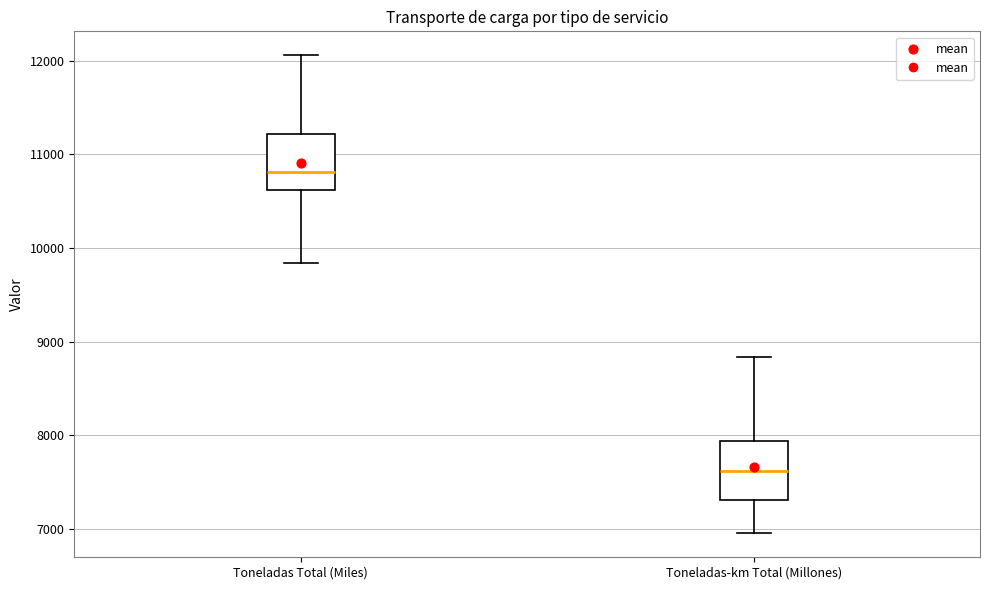

Which box's median line is the highest?

Toneladas Total (Miles)